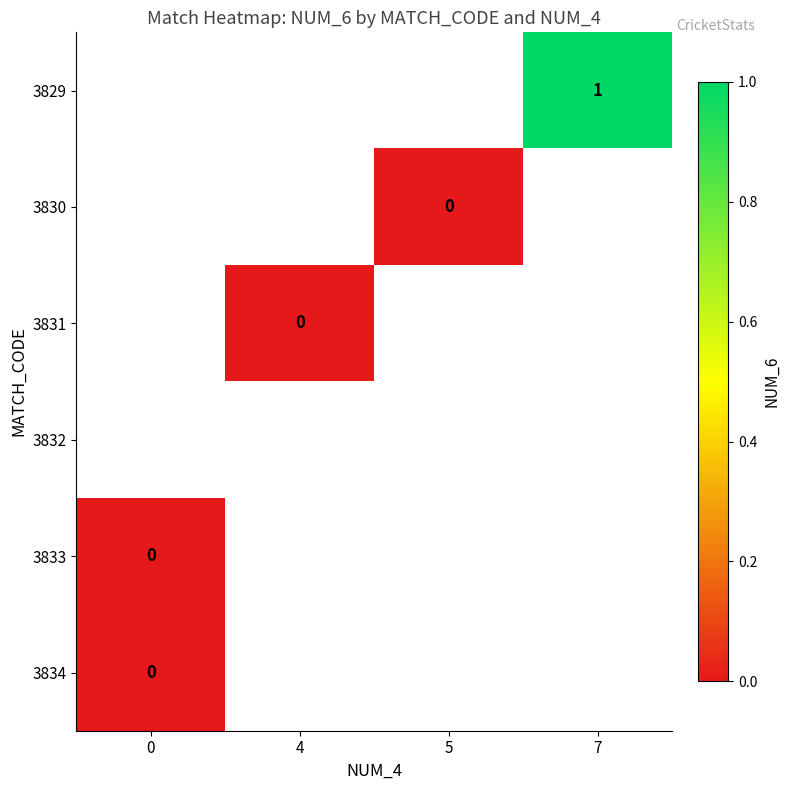

Between 5 and 4, which is larger?

4